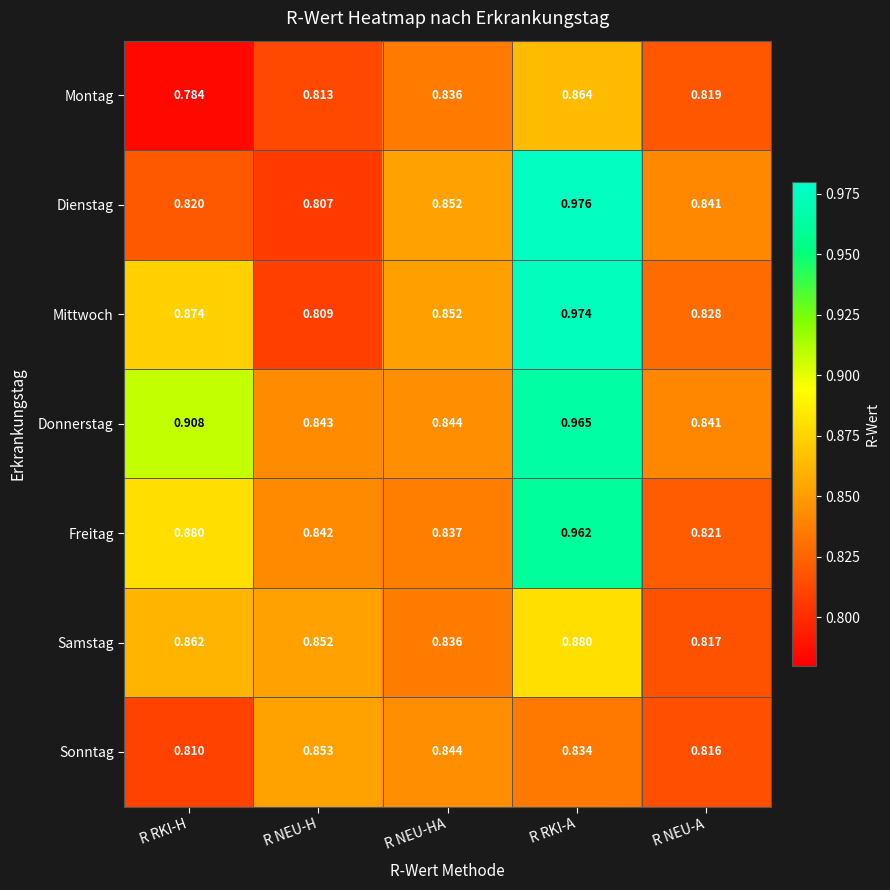

At which category is the sum across all series the highest?

R RKI-A